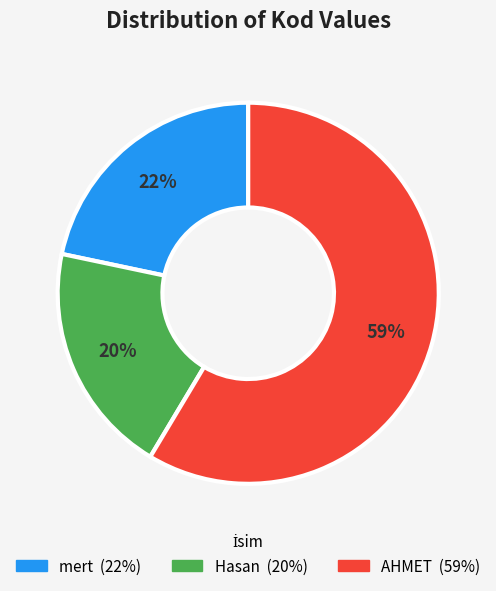

What is the majority slice?

AHMET